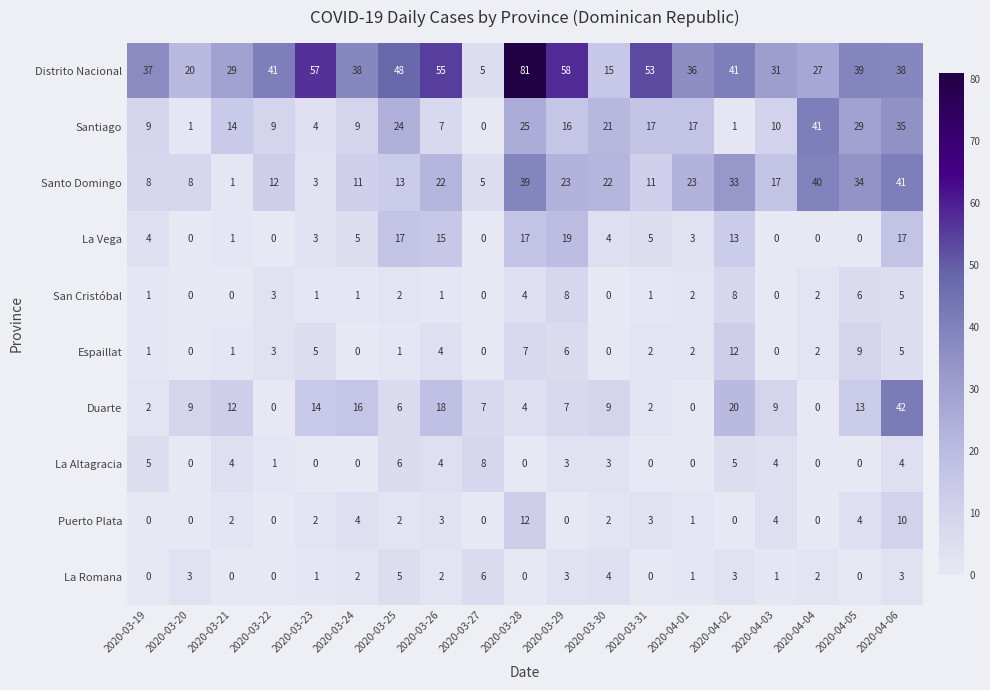

What is the average value of the Distrito Nacional series?

39